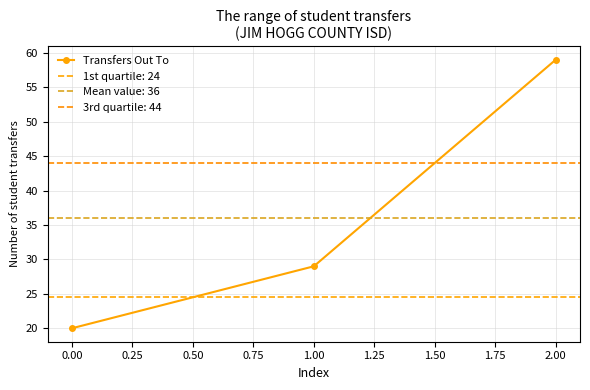

What is the value of the Transfers Out To point at the 1st from the left?

20